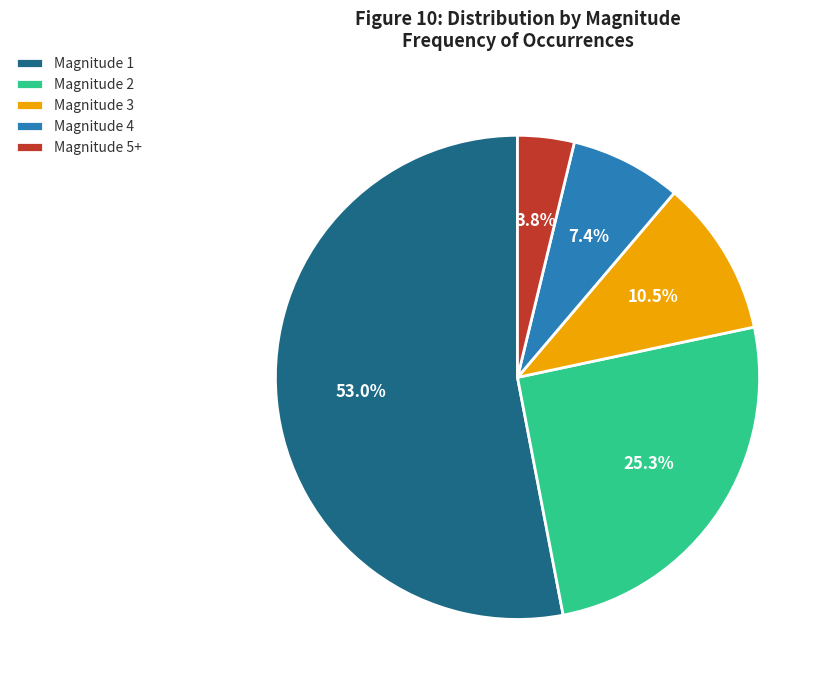

Approximately how many times larger is the value at Magnitude 4 compared to Magnitude 3?

0.7